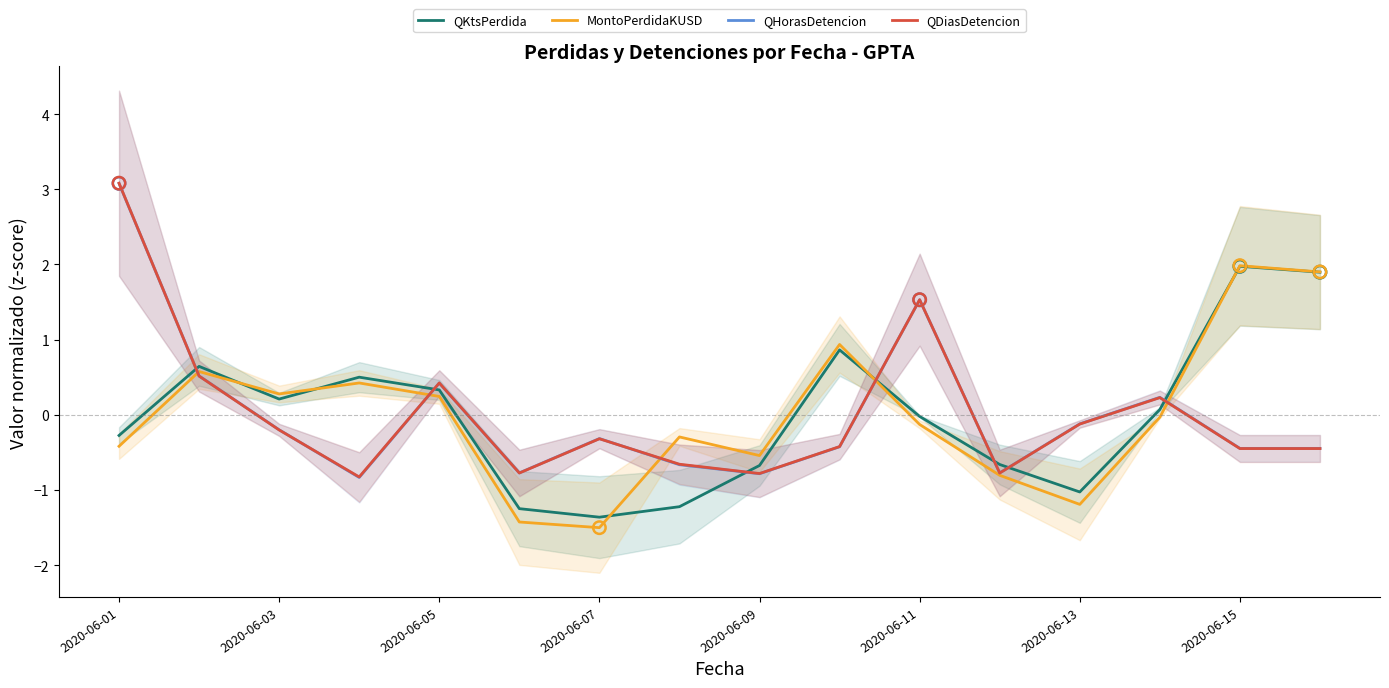

What is the total value across all series at 2020-06-04?

-0.7